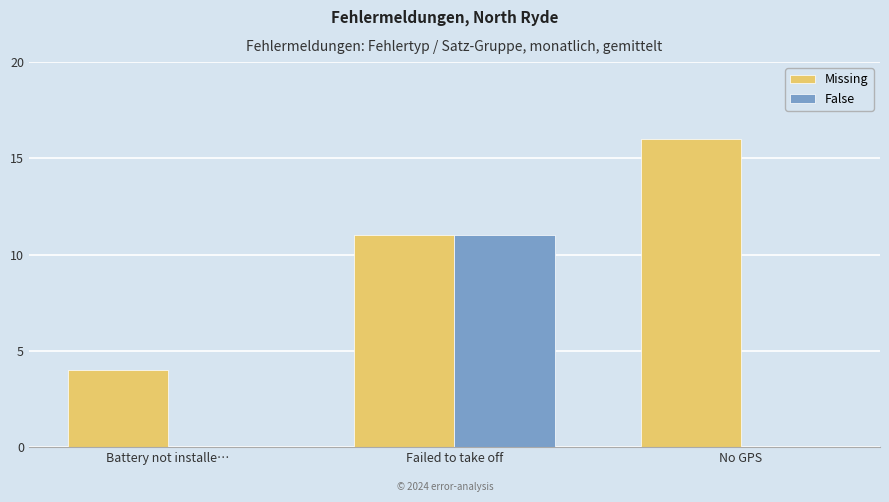

True or false: False has a value of 0 at No GPS.

True